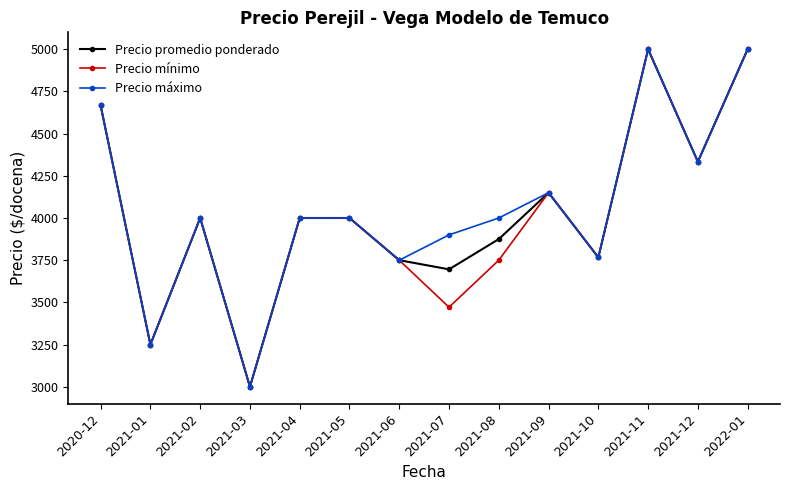

At which category does Precio promedio ponderado reach its first local peak?

2021-02